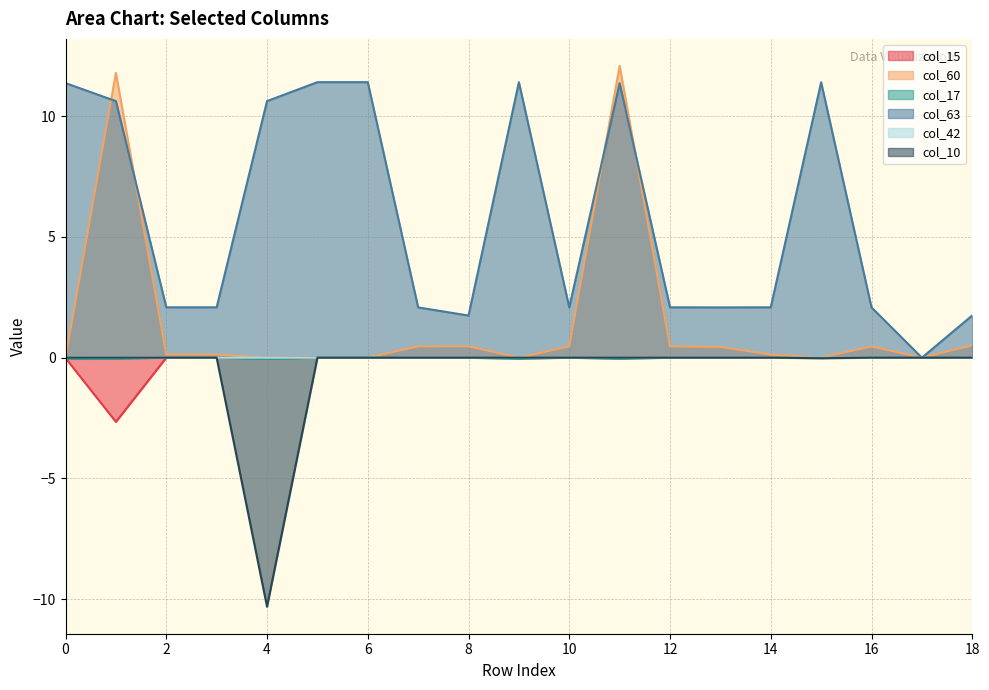

Reading right to left, transcribe all the data shown in this chart.

col_15: 0.0	0.0	0.0	0.0	0.0	0.0	0.0	0.0	-0.0	0.0	-0.0	-0.0	0.0	0.0	0.0	-0.0	0.0	-2.7	-0.0
col_60: 0.5	0.0	0.5	0.0	0.1	0.4	0.5	12.1	0.5	0.0	0.5	0.5	0.0	0.0	0.0	0.1	0.1	11.8	0.0
col_17: -0.0	0.0	0.0	0.0	0.0	0.0	0.0	-0.0	0.0	-0.0	-0.0	0.0	-0.0	0.0	-0.0	0.0	0.0	-0.0	-0.1
col_63: 1.7	0.0	2.1	11.4	2.1	2.1	2.1	11.4	2.1	11.4	1.7	2.1	11.4	11.4	10.6	2.1	2.1	10.6	11.4
col_42: 0.0	0.0	0.0	0.0	0.0	0.0	0.0	0.0	0.0	0.0	0.0	0.0	0.0	0.0	0.0	0.0	0.0	0.0	0.0
col_10: 0.0	0.0	0.0	-0.0	0.0	0.0	0.0	0.0	0.0	0.0	0.0	0.0	0.0	0.0	-10.3	0.0	0.0	0.0	0.0